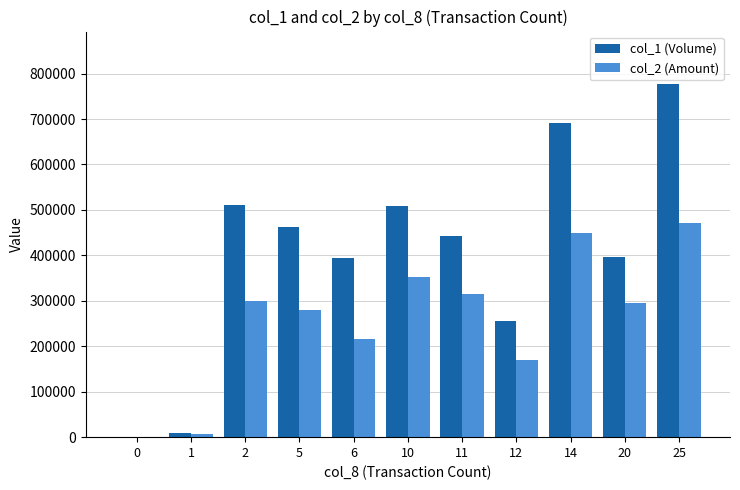

What is the greatest value displayed?

776000